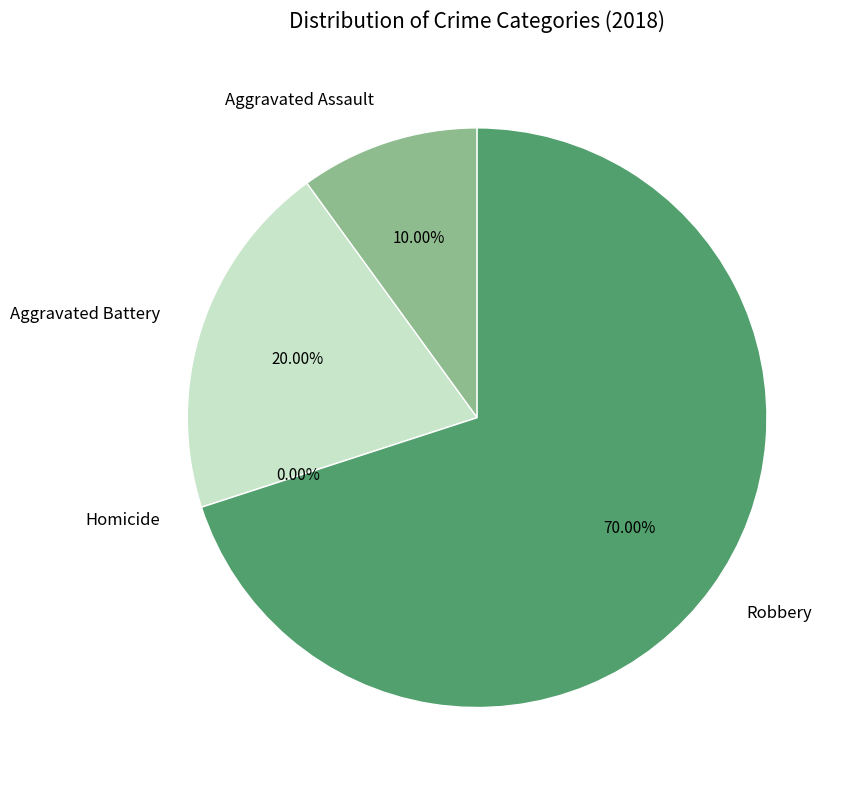

The Aggravated Battery slice represents 25% of the pie. True or false?

False